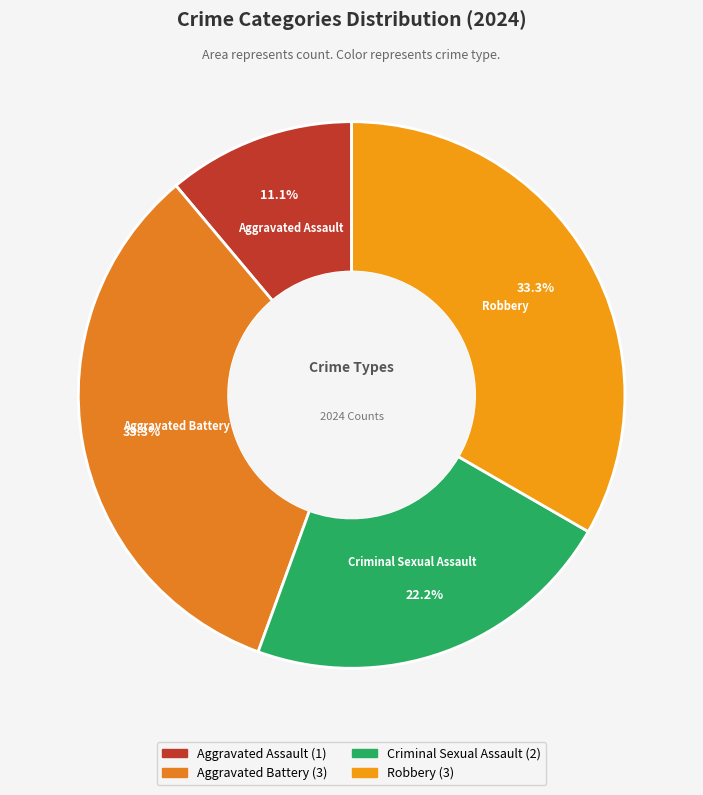

Does Aggravated Battery represent more than half of the total?

No